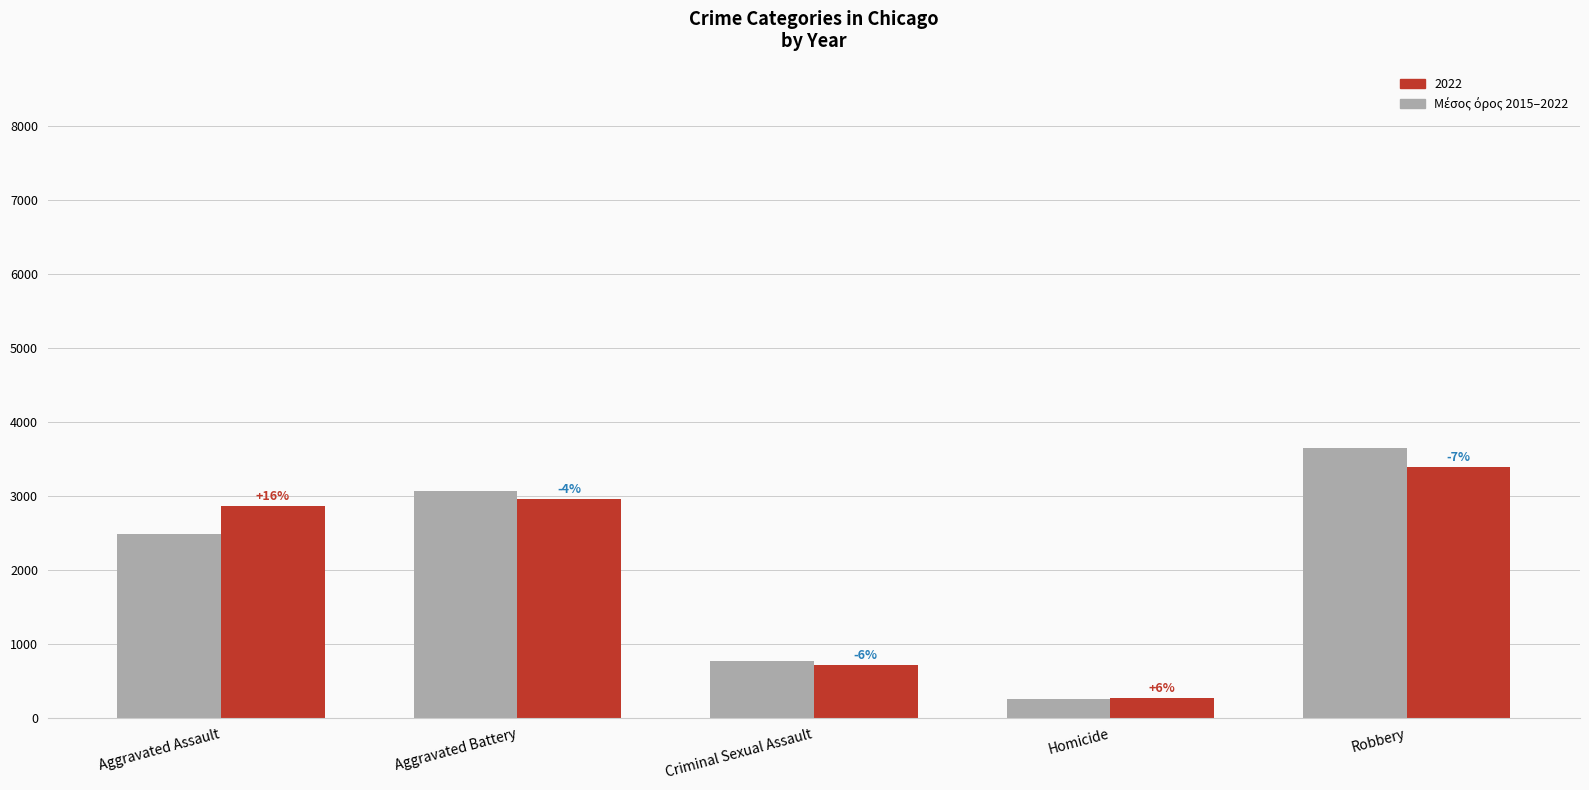

How many bars are there in total?

10